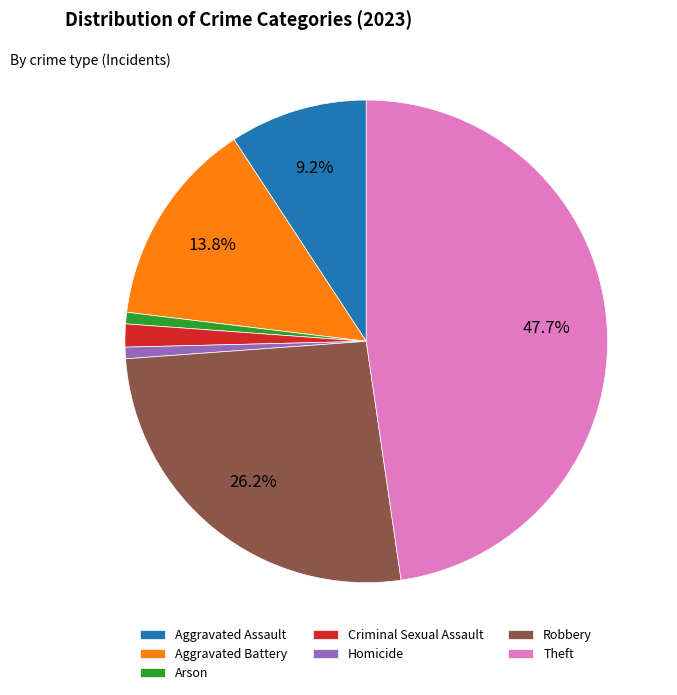

Approximately how many times larger is the value at Criminal Sexual Assault compared to Homicide?

2.0